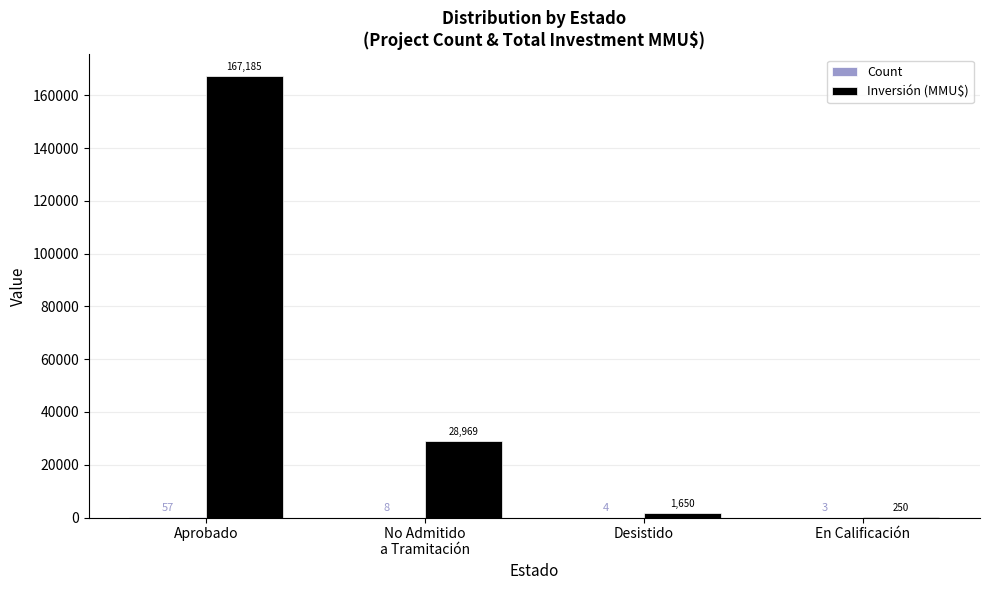

What is the greatest value displayed?

167185